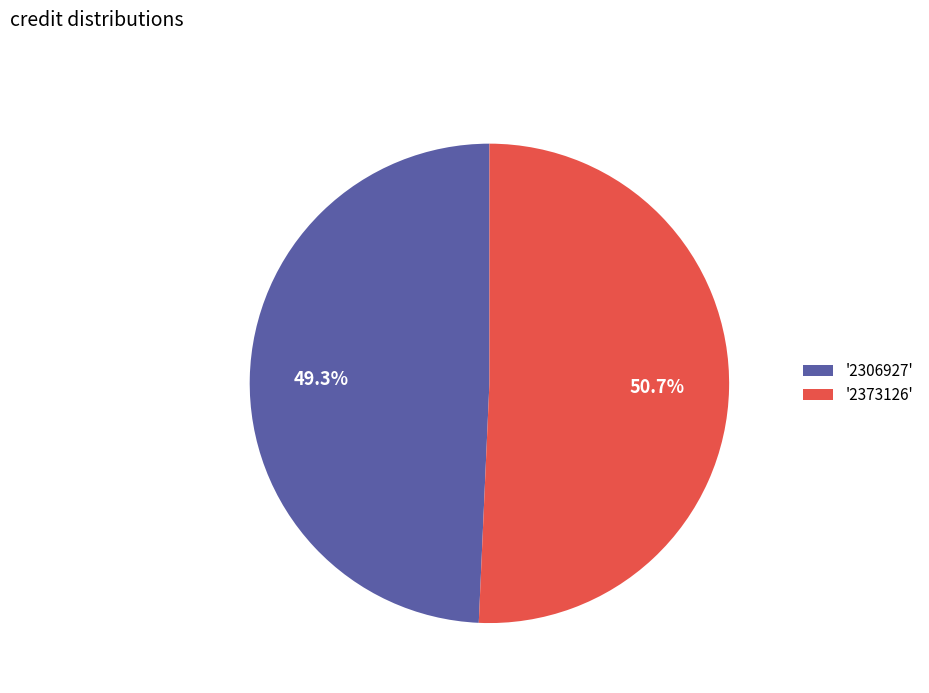

Rank the categories by value from lowest to highest.

'2306927', '2373126'